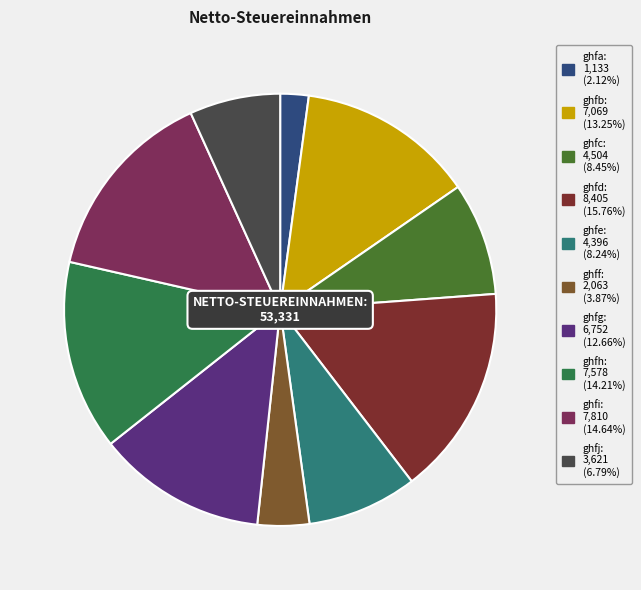

To the nearest percent, what is the average slice percentage?

10%